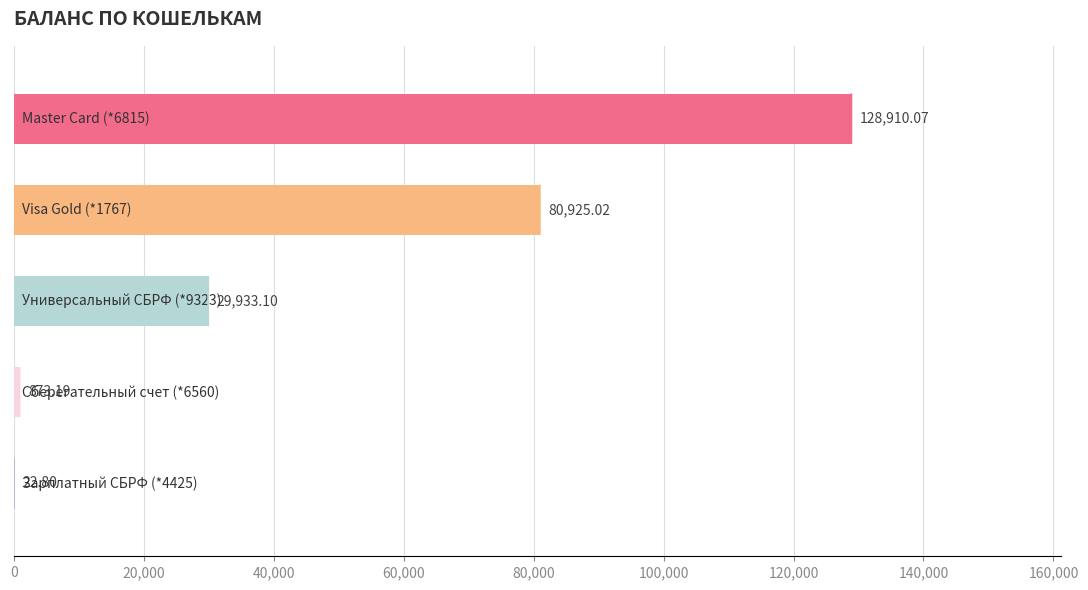

How many values exceed 29933?

3